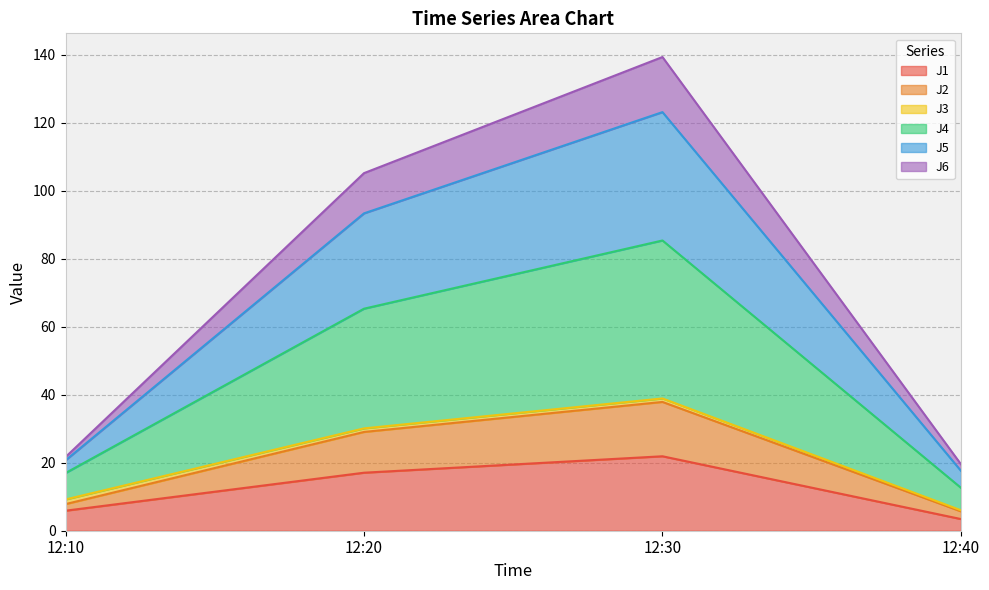

At which category is the sum across all series the highest?

12:30